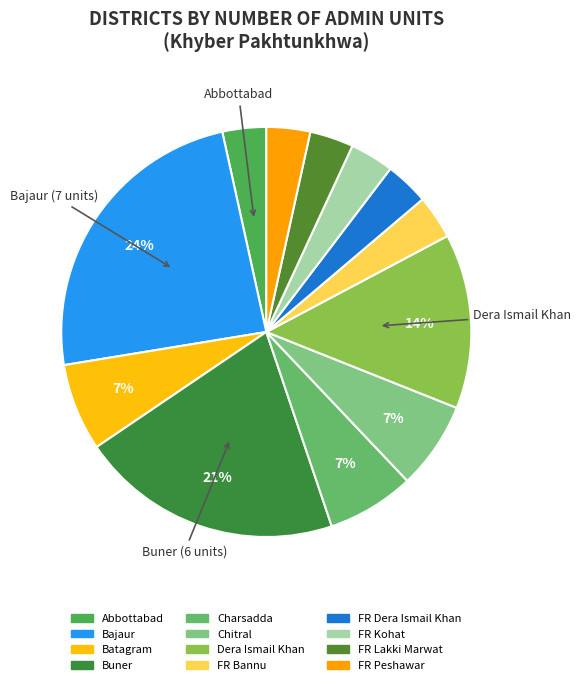

Is it true that Charsadda is 7% of the pie?

True